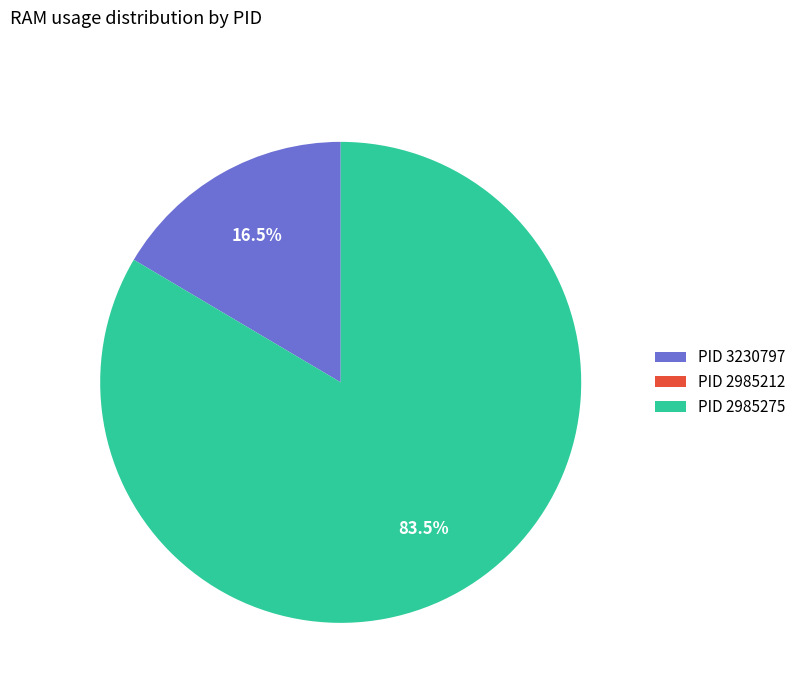

Which has a higher value, PID 2985275 or PID 3230797?

PID 2985275